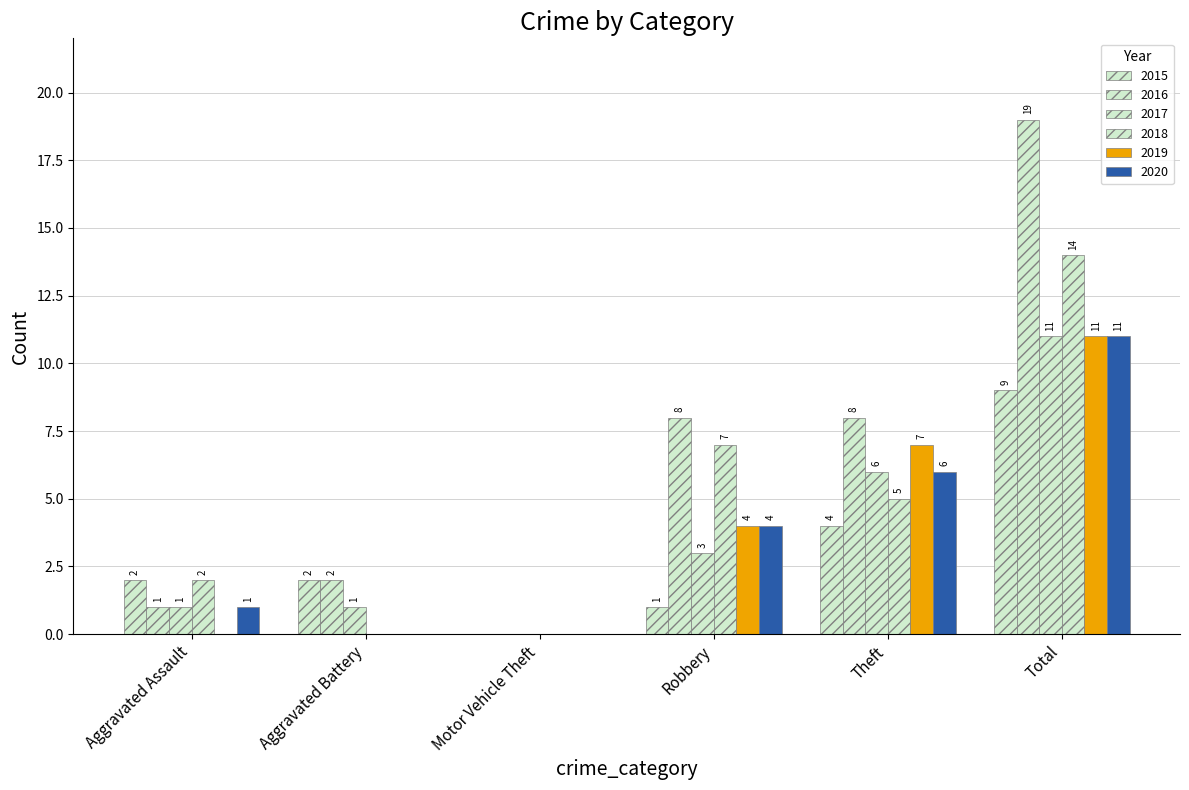

Rank the series at Aggravated Battery from highest to lowest value.

2015, 2016, 2017, 2018, 2019, 2020